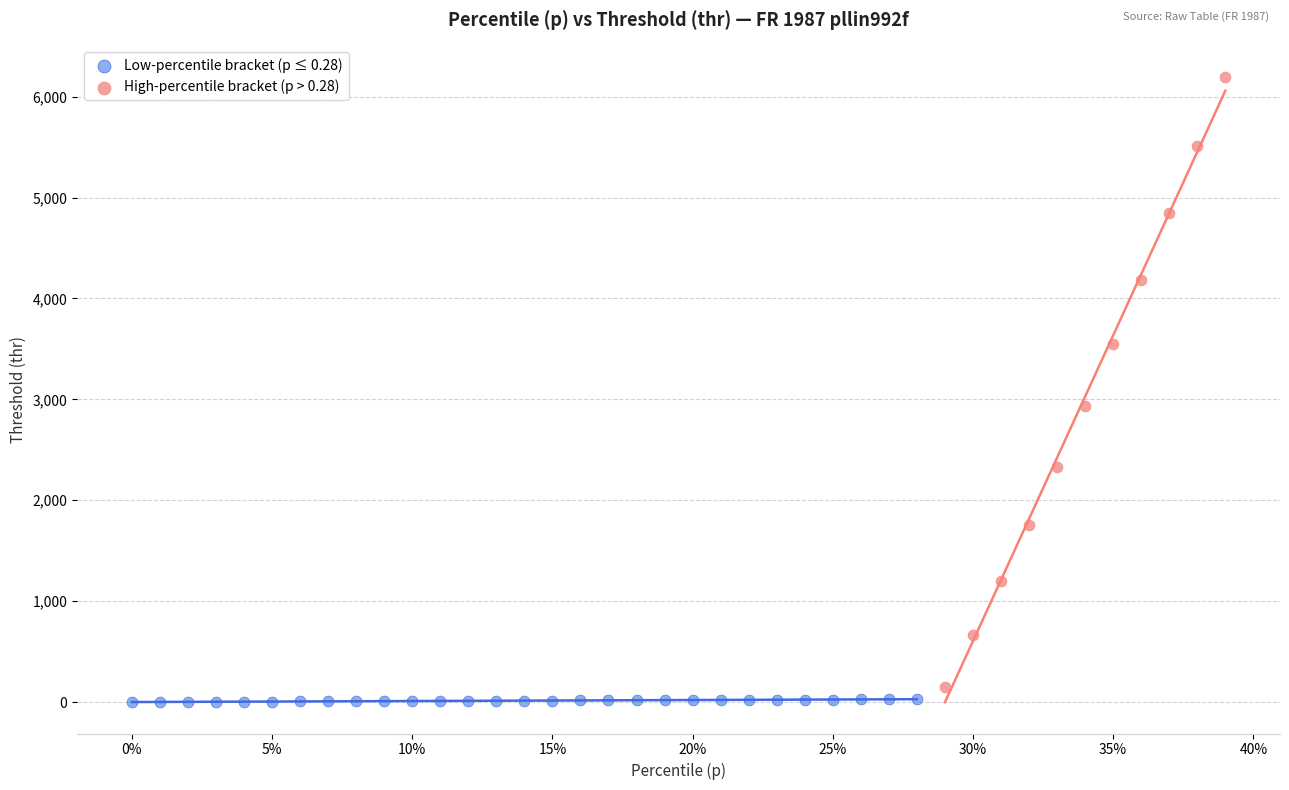

Which series reaches the maximum Y coordinate?

High-percentile bracket (p > 0.28)